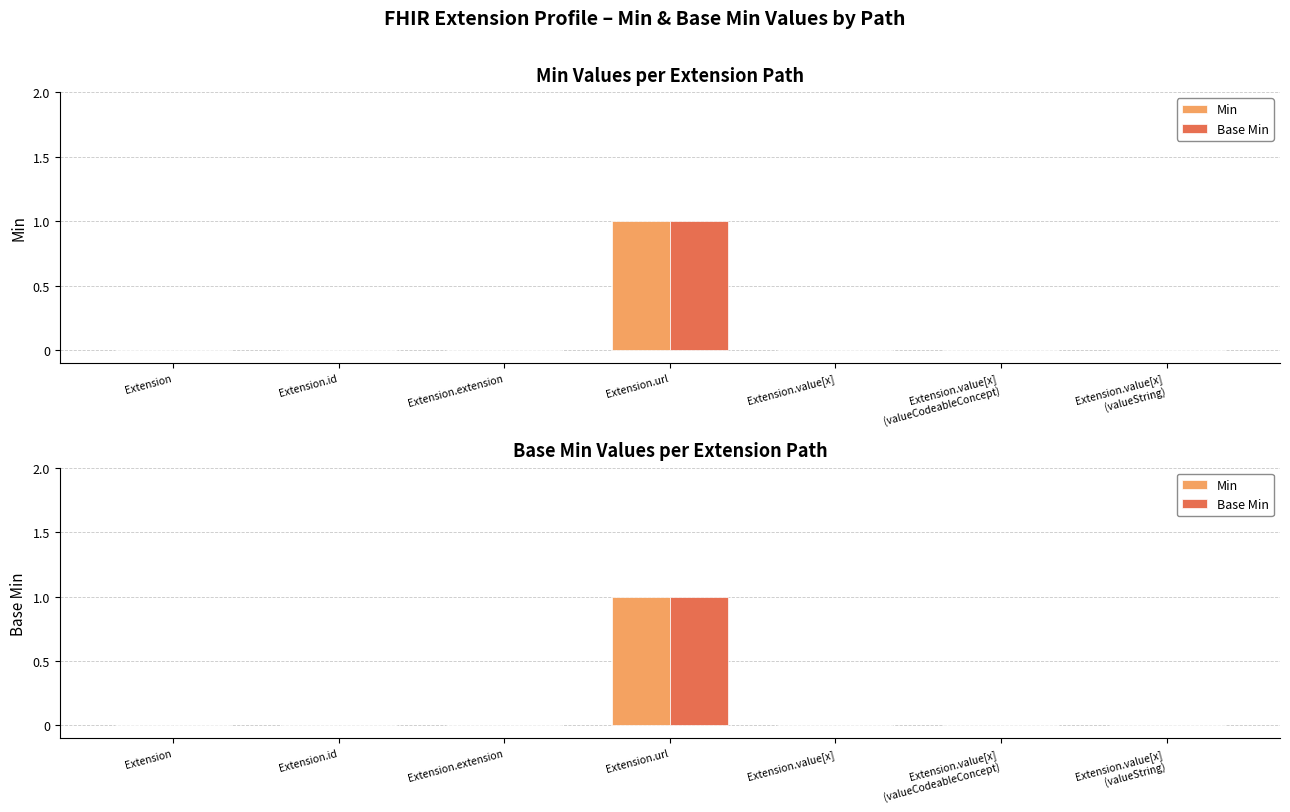

Reading left to right, what are all the values shown in this chart?

Min: Extension=0	Extension.id=0	Extension.extension=0	Extension.url=1	Extension.value[x]=0	Extension.value[x]
(valueCodeableConcept)=0	Extension.value[x]
(valueString)=0
Base Min: Extension=0	Extension.id=0	Extension.extension=0	Extension.url=1	Extension.value[x]=0	Extension.value[x]
(valueCodeableConcept)=0	Extension.value[x]
(valueString)=0